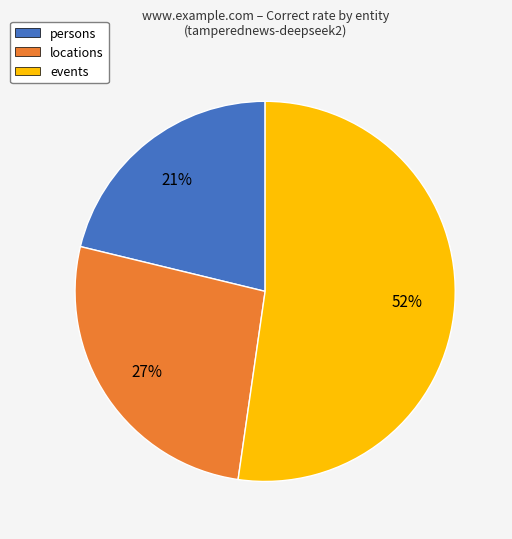

Which slice is the smallest?

persons